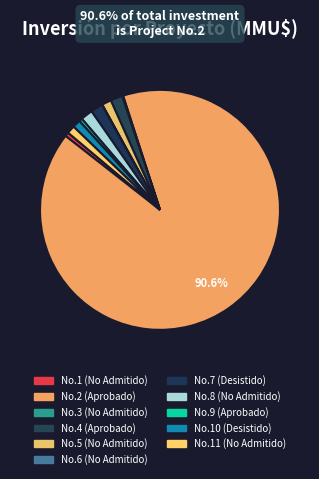

What is the largest slice in the pie chart?

2